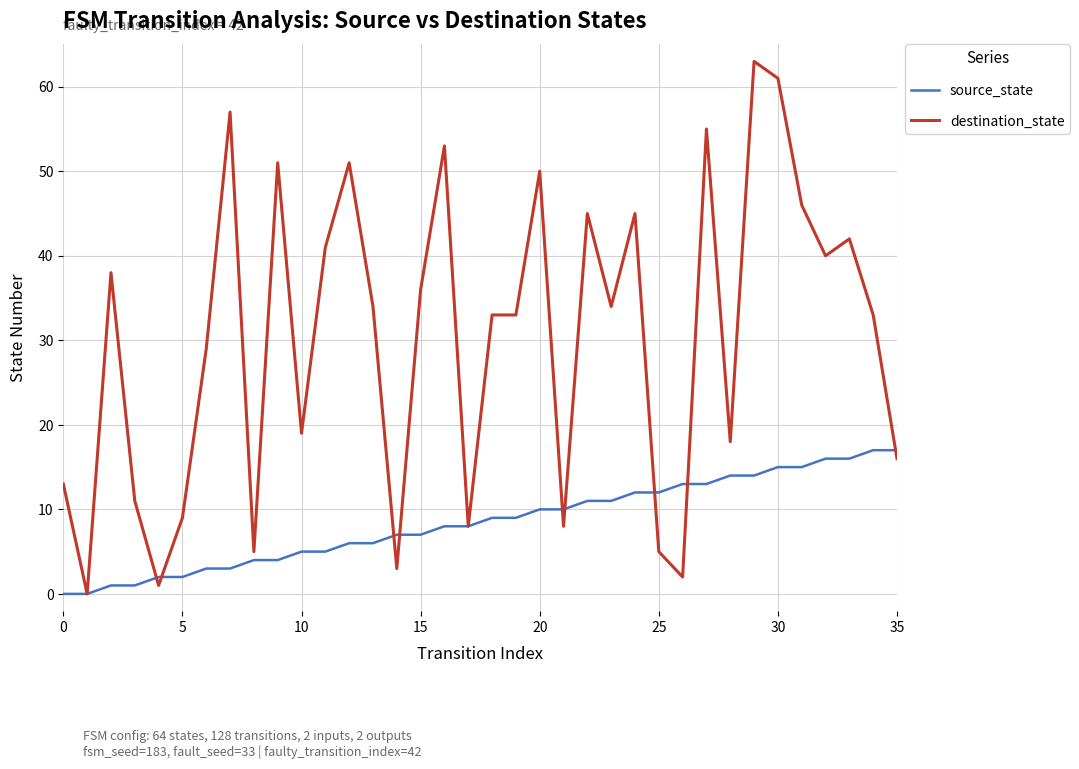

At how many categories does at least one series exceed 59?

2